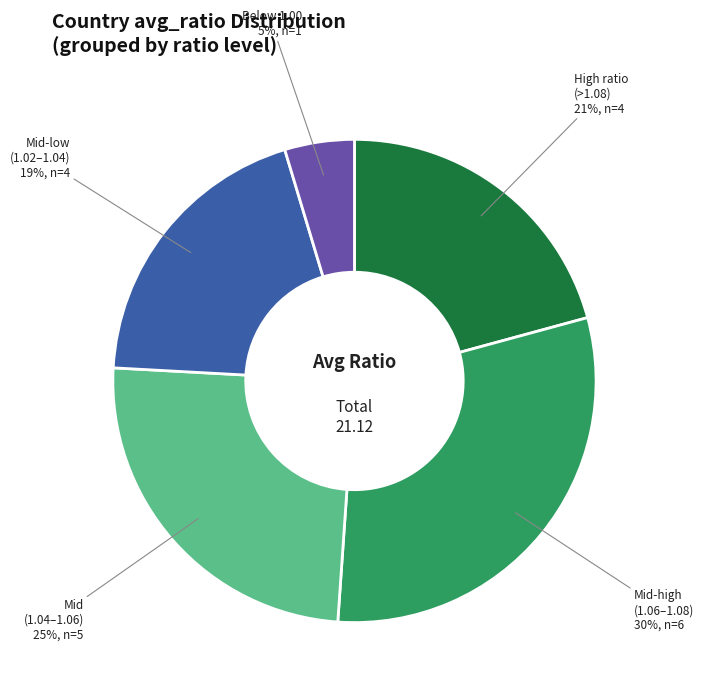

To the nearest percent, what is the average slice percentage?

20%